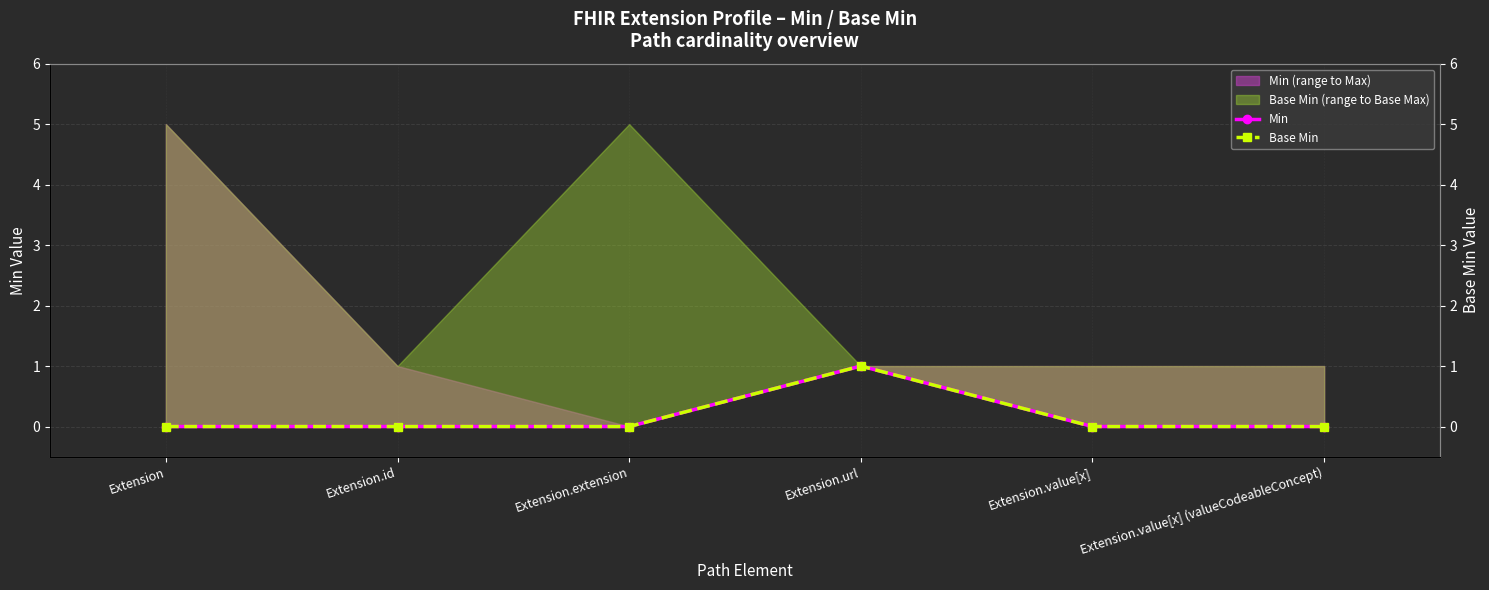

What is the label of the 1st point from the right?

Extension.value[x] (valueCodeableConcept)